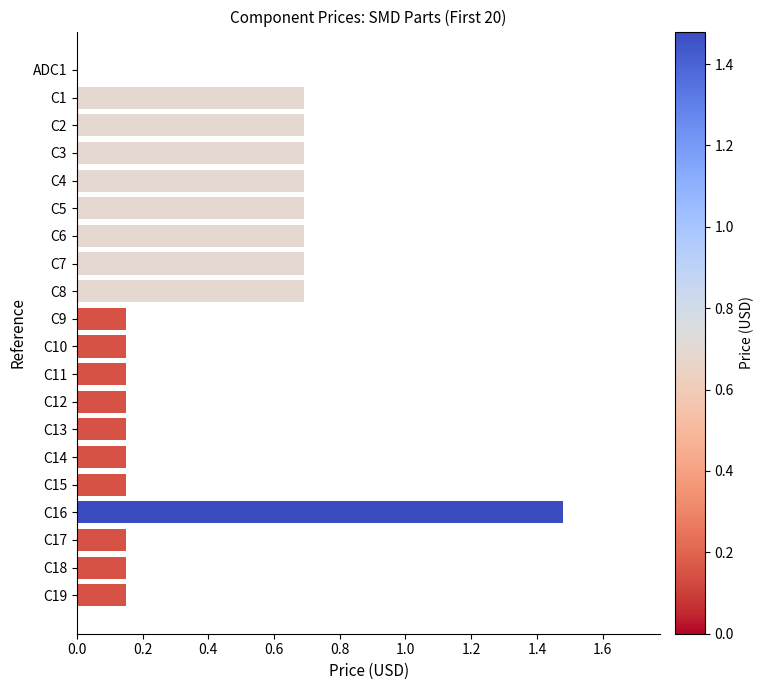

Which label corresponds to the largest value in the chart?

C16